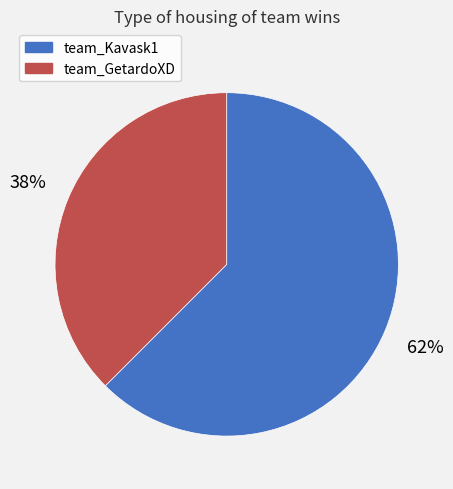

Between team_Kavask1 and team_GetardoXD, which is larger?

team_Kavask1